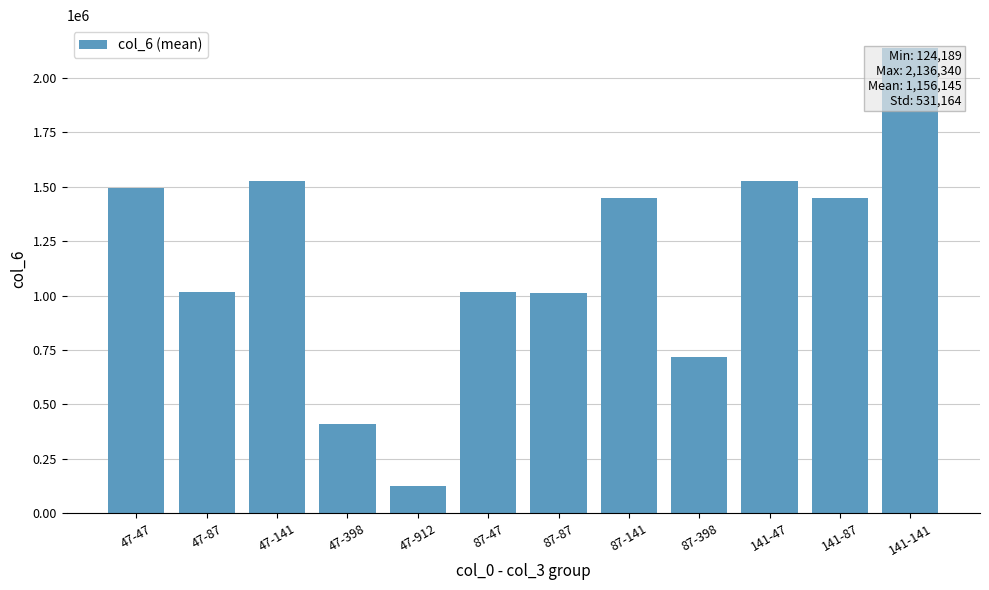

What is the value of the 9th bar from the left?

719283